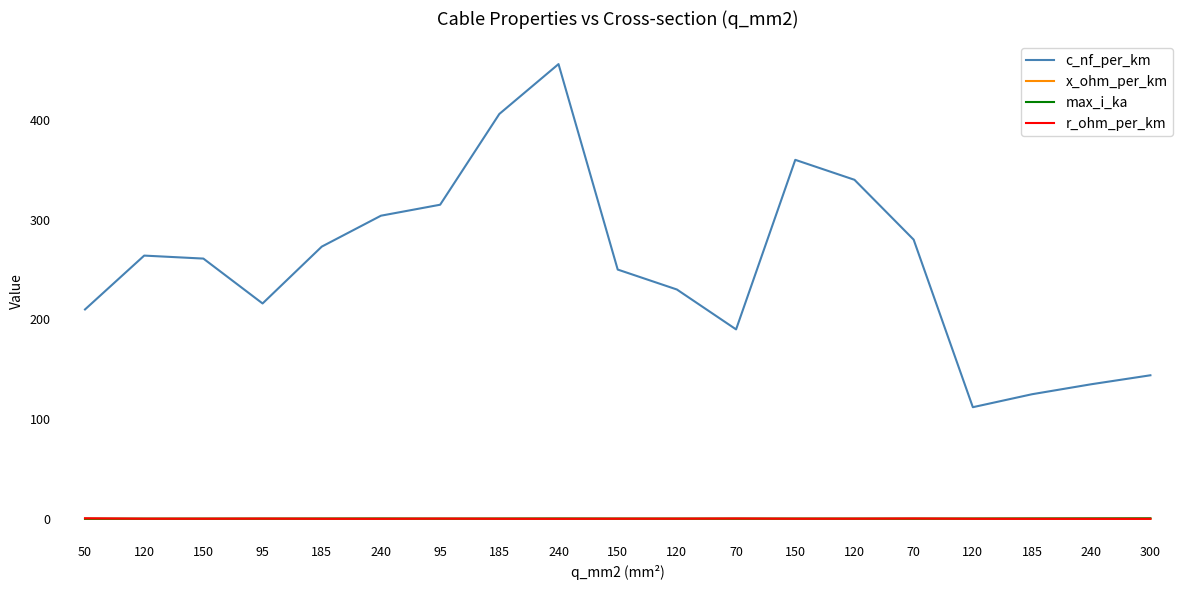

What are all the series names shown in the legend?

c_nf_per_km, x_ohm_per_km, max_i_ka, r_ohm_per_km